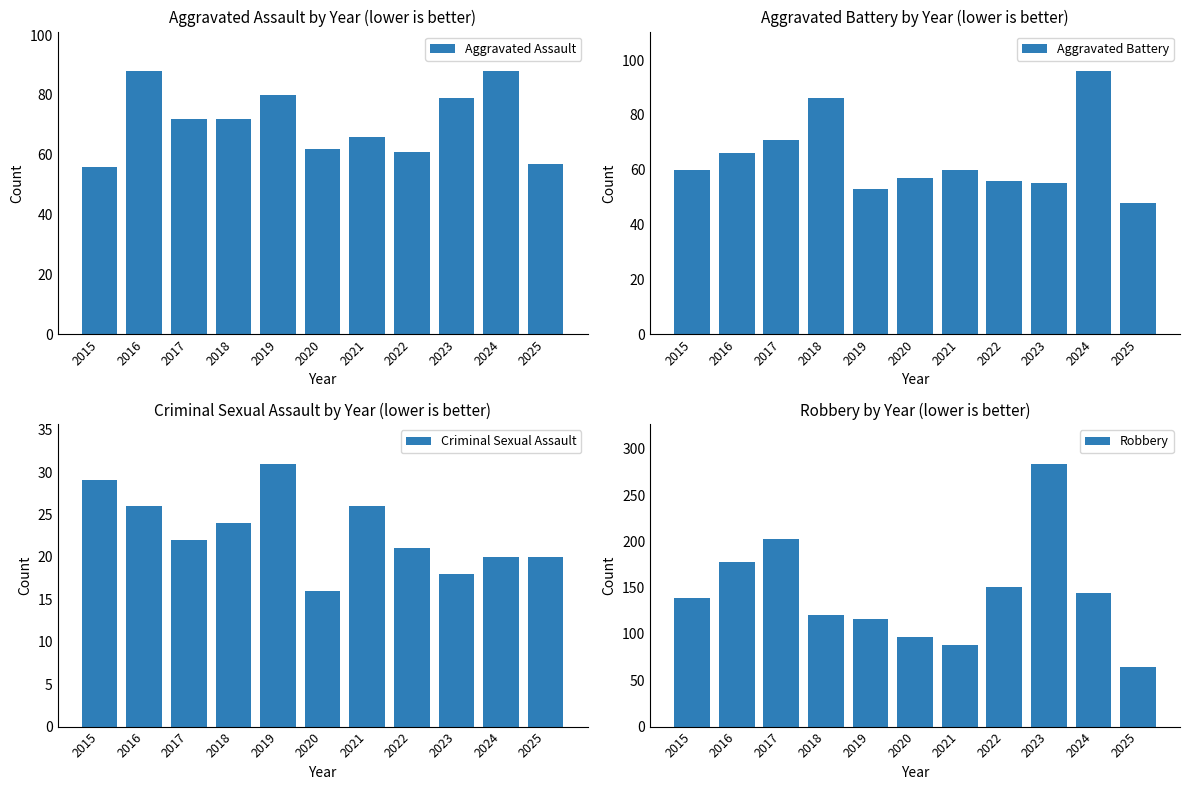

Rank the series by their maximum value, from highest to lowest.

Robbery, Aggravated Battery, Aggravated Assault, Criminal Sexual Assault